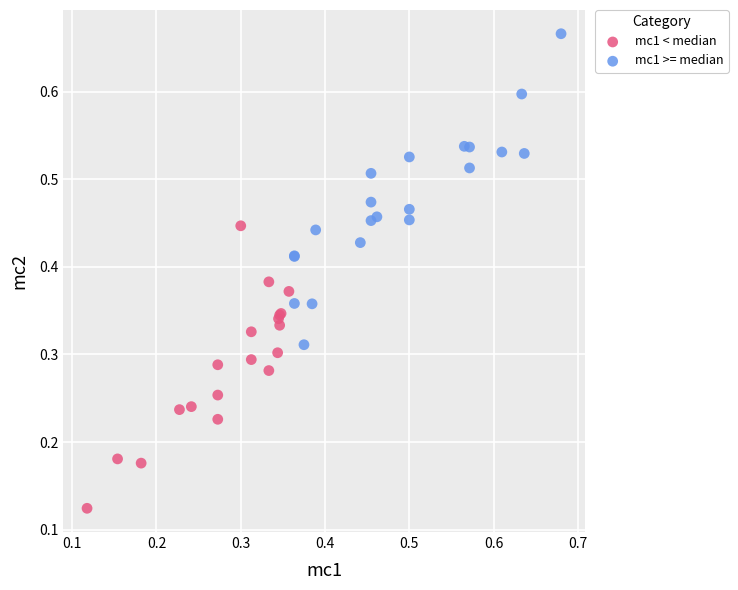

Which series contains the highest Y value?

mc1 >= median